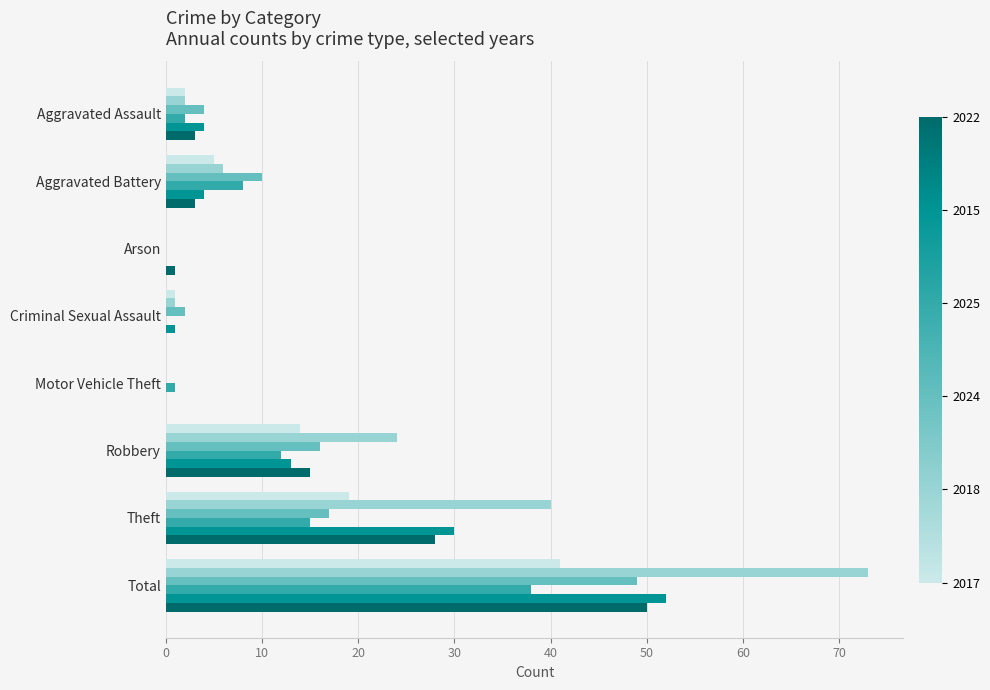

What is the total value across all series at Aggravated Assault?

17